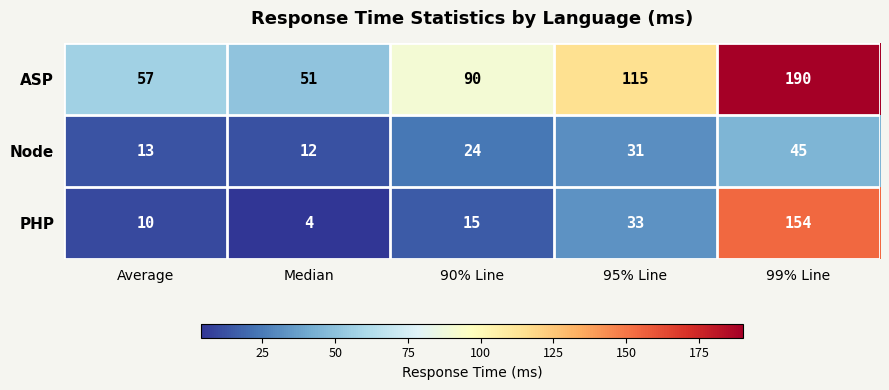

What is the difference between the maximum and minimum values in the Node series?

33